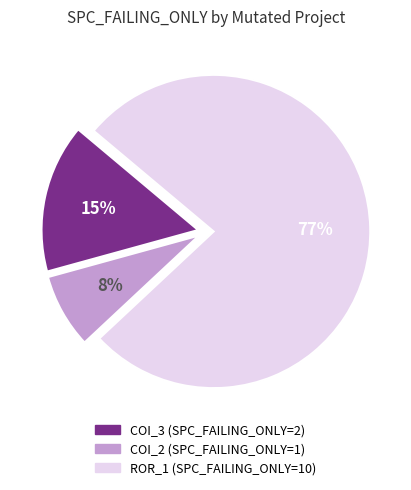

Is there a majority slice in this chart?

Yes